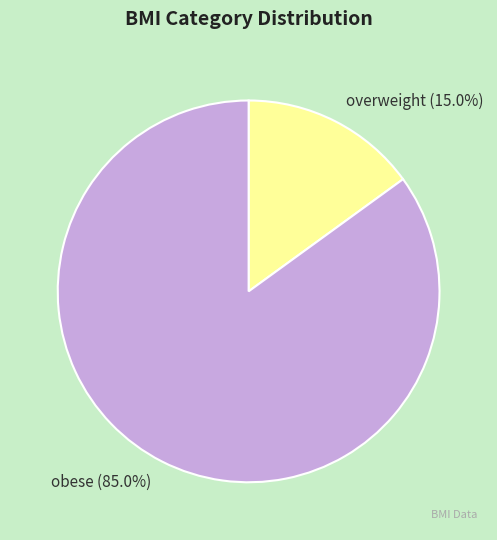

Which slice is the smallest?

overweight